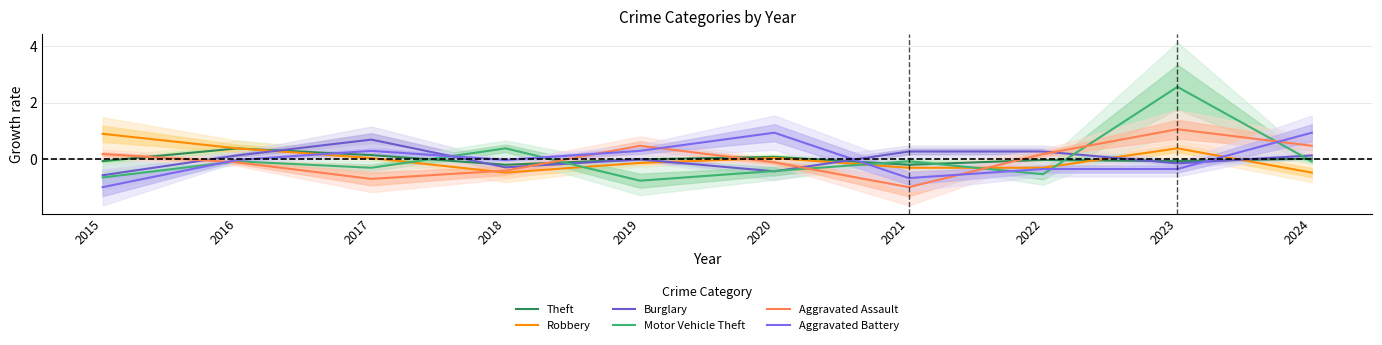

Which label corresponds to the largest value in the chart?

2023